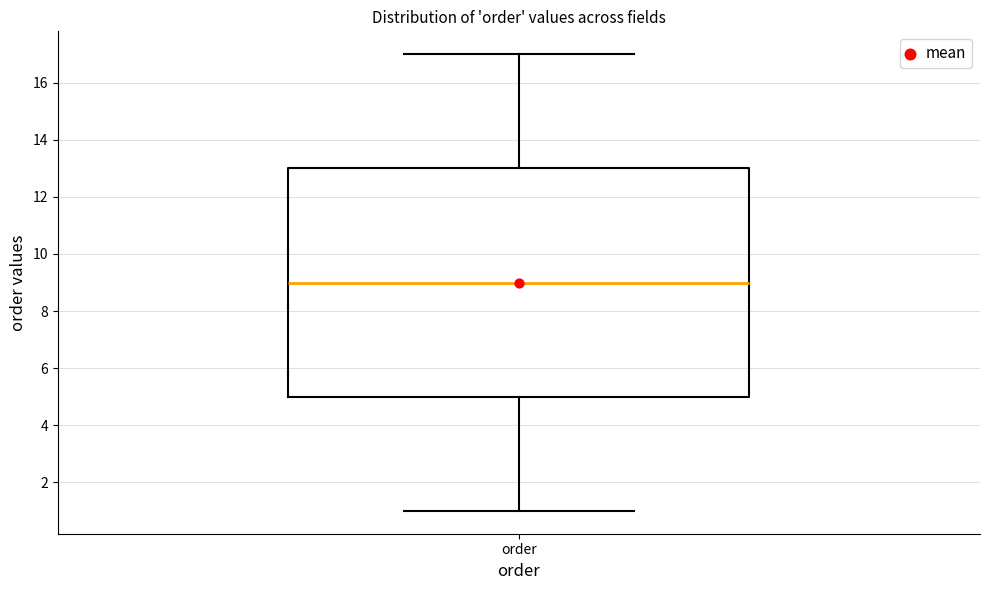

Transcribe this box plot: give where the median line is, the range the box spans, and where the two whiskers end, as read against the y-axis. The values are not printed on the chart, so give them approximately, as read against the axis.

median 9, box 5 to 13, whiskers 1 to 17